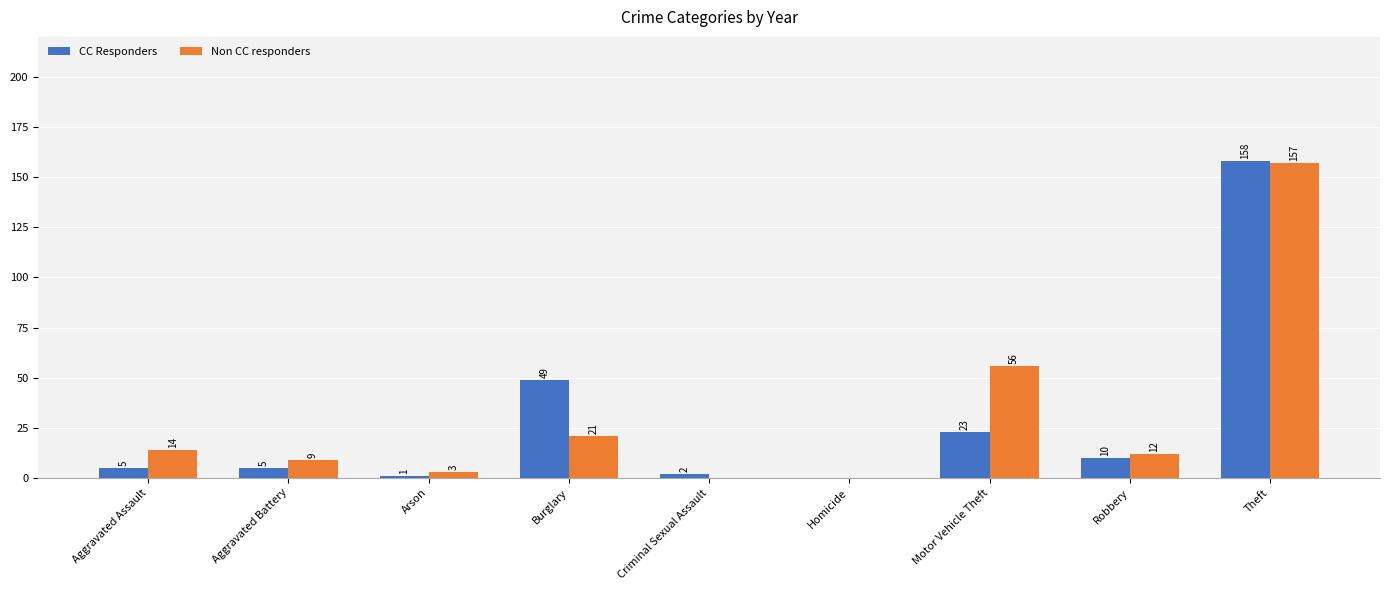

Reading left to right, what are all the values shown in this chart?

CC Responders: 5	5	1	49	2	0	23	10	158
Non CC responders: 14	9	3	21	0	0	56	12	157